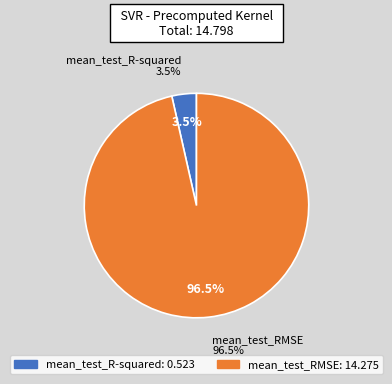

Is mean_test_RMSE the majority of the pie?

Yes